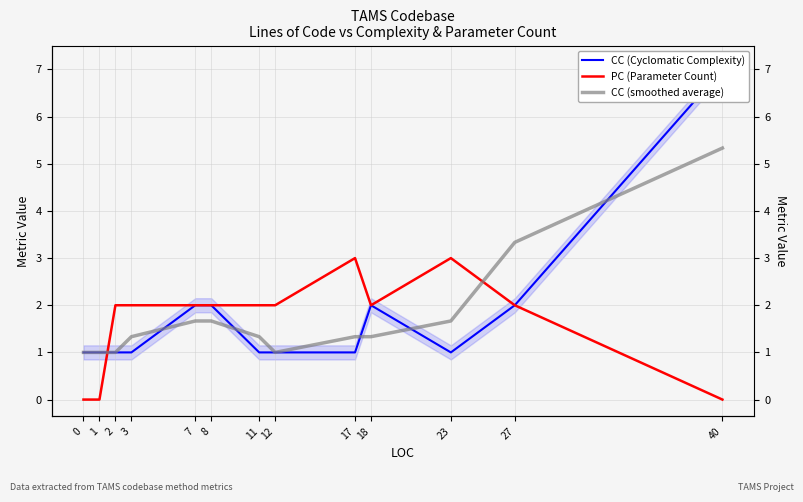

At 23, list the series in order from largest to smallest.

PC (Parameter Count), CC (smoothed average), CC (Cyclomatic Complexity)